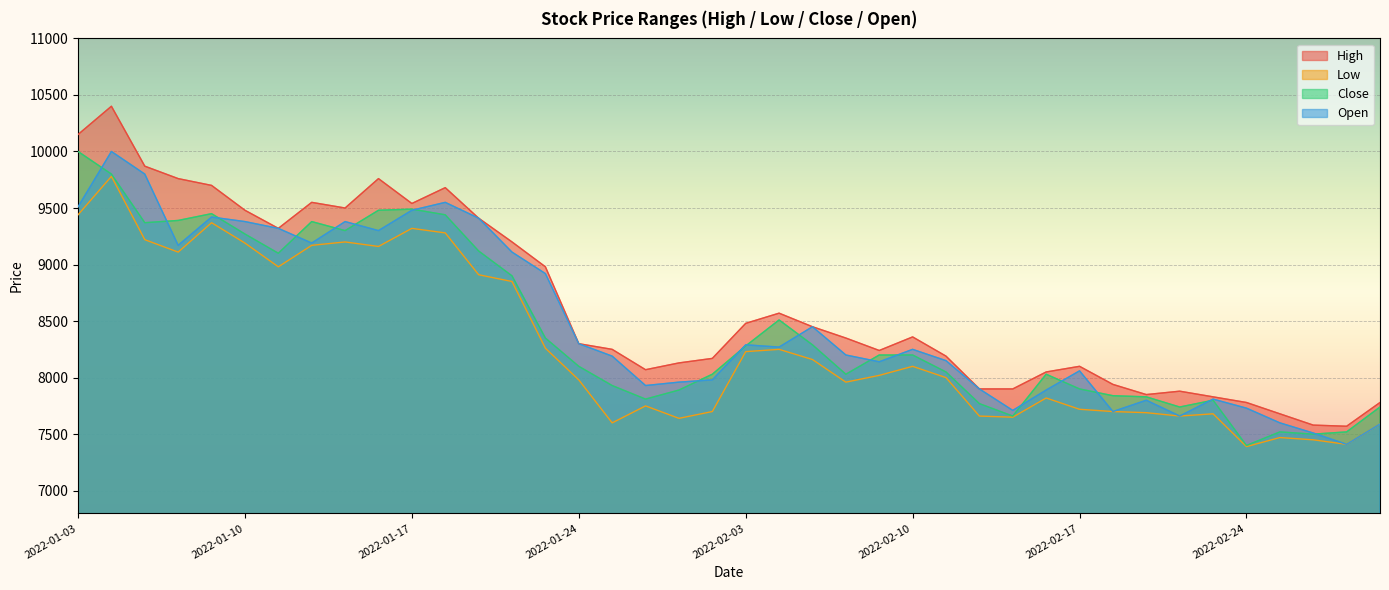

True or false: Close has more than 0 points higher than both neighbors.

True